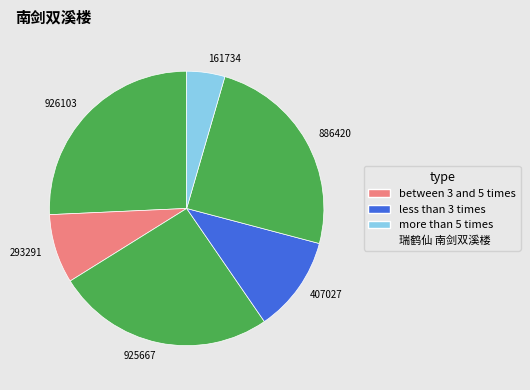

Does any single category account for the majority?

No